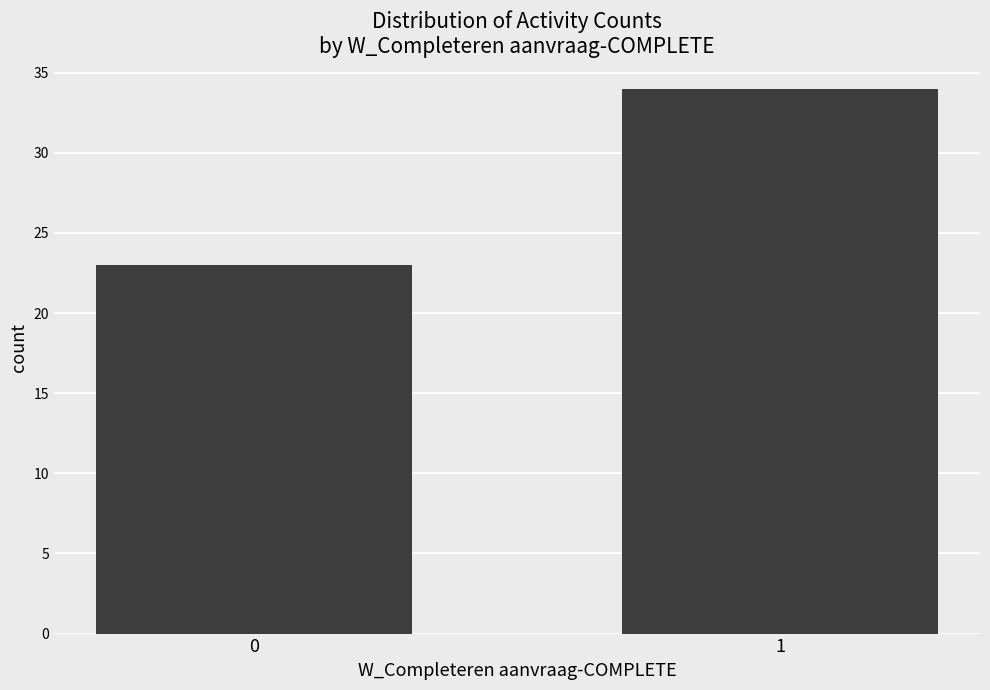

What is the sum of all values?

57